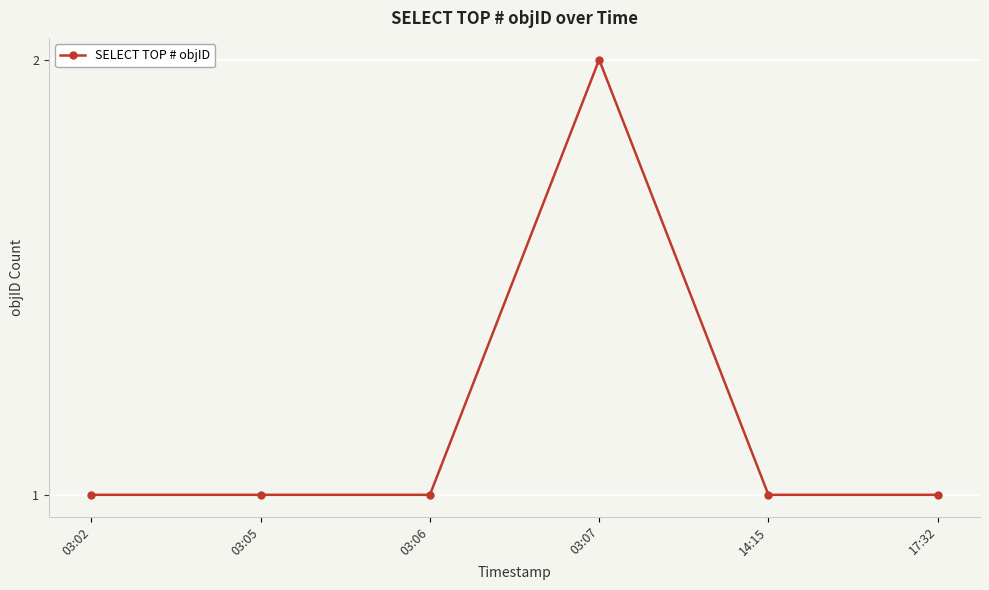

What is the difference between the values at 03:07 and 14:15?

1